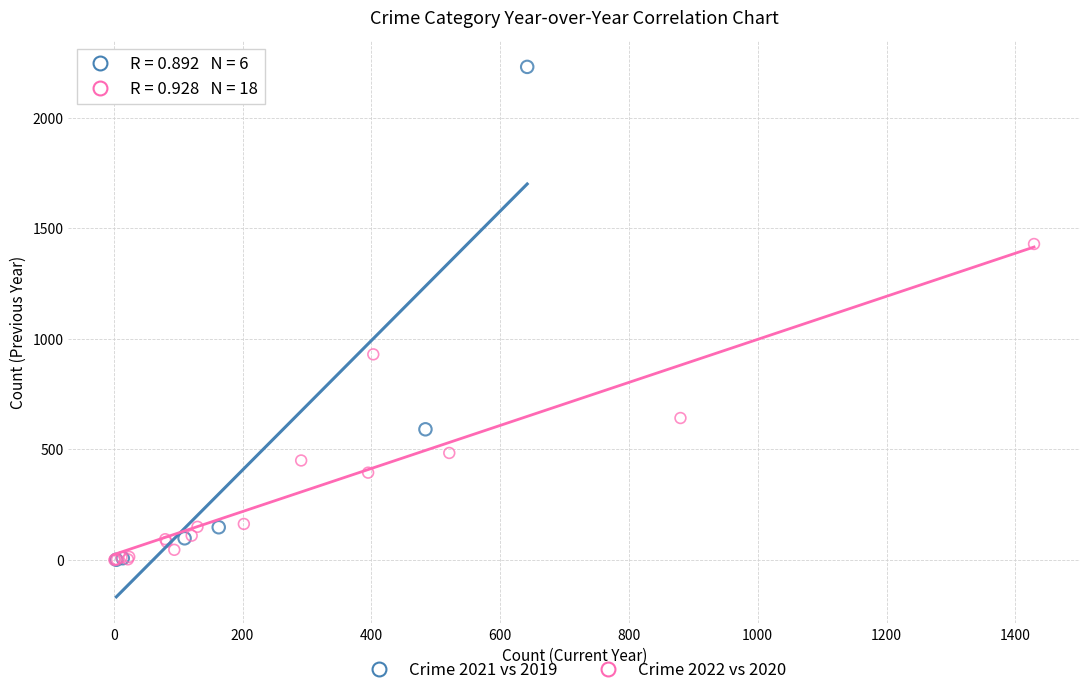

Which series has the widest spread of Y values?

Crime 2021 vs 2019